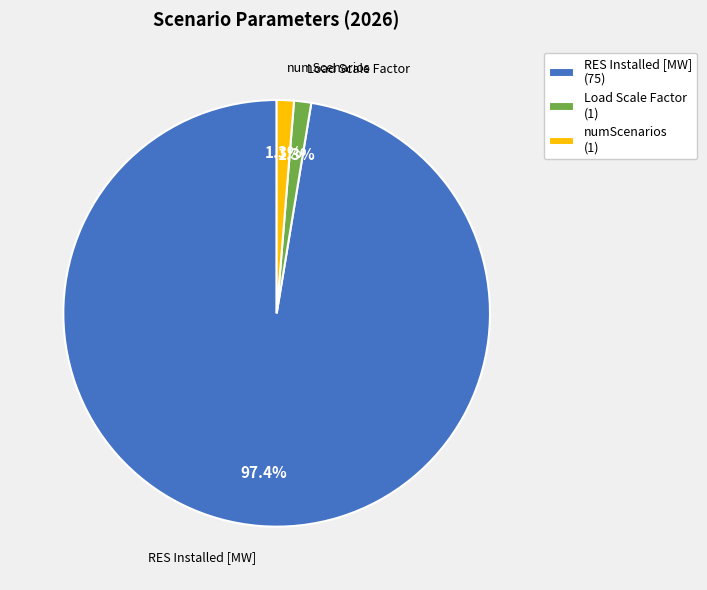

Is there a majority slice in this chart?

Yes